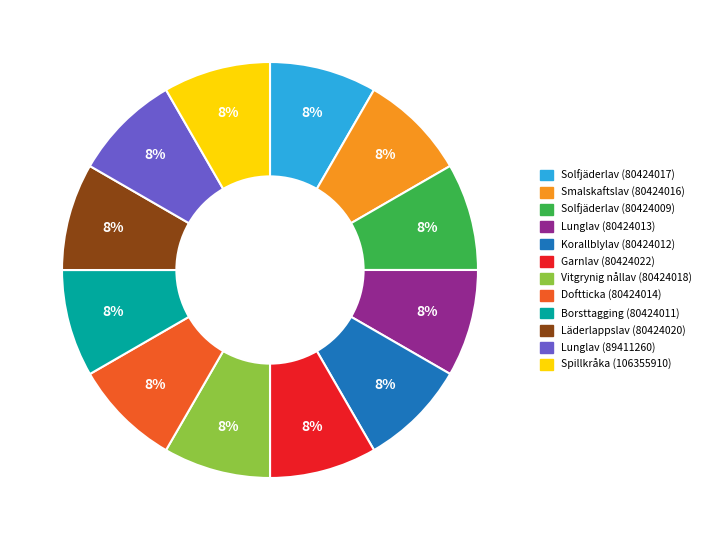

To the nearest percent, what is the combined percentage of Läderlappslav (80424020) and Borsttagging (80424011)?

17%